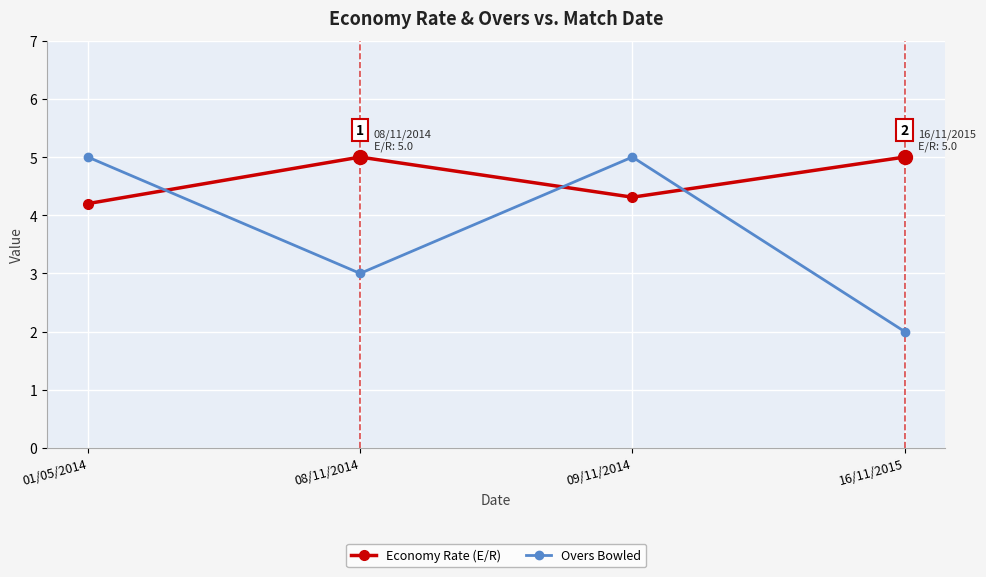

True or false: Economy Rate (E/R) and Overs Bowled intersect in this chart.

True